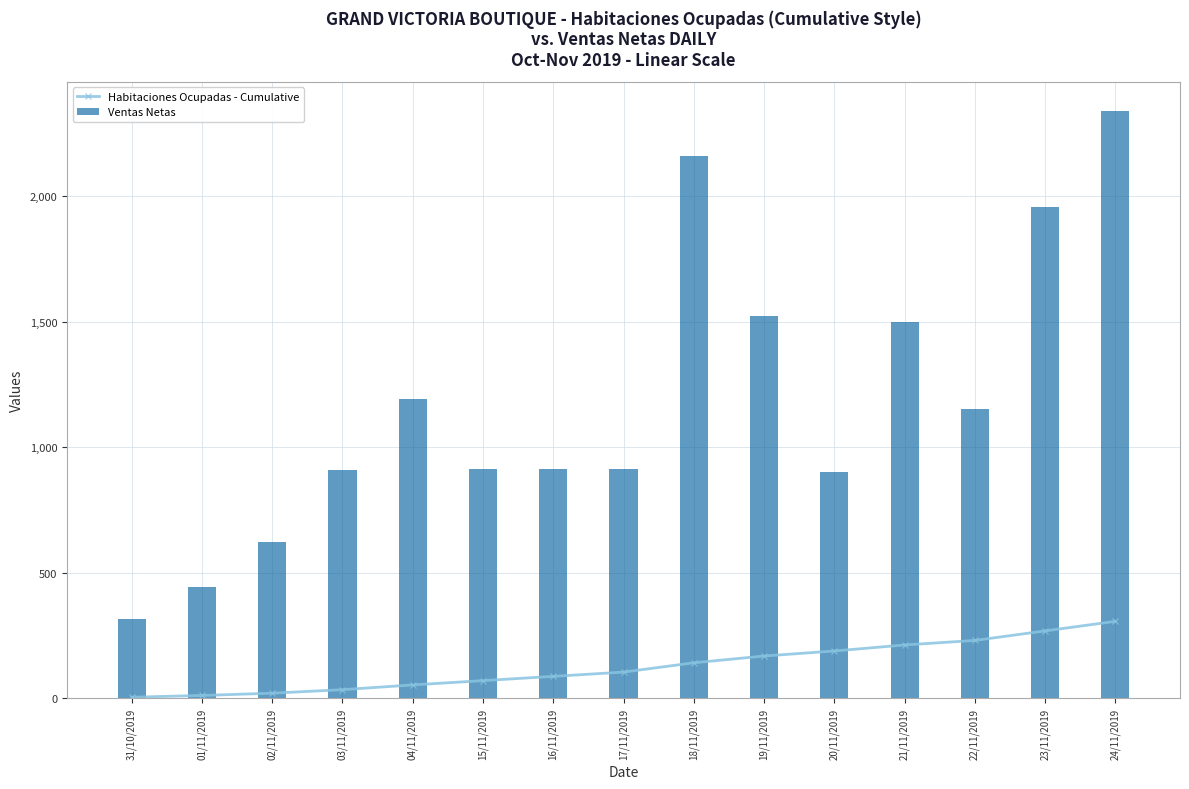

Reading left to right, what are all the values shown in this chart?

Habitaciones Ocupadas - Cumulative: 31/10/2019=5.0	01/11/2019=12.0	02/11/2019=21.0	03/11/2019=35.0	04/11/2019=54.0	15/11/2019=71.0	16/11/2019=88.0	17/11/2019=105.0	18/11/2019=142.0	19/11/2019=169.0	20/11/2019=189.0	21/11/2019=213.0	22/11/2019=231.0	23/11/2019=269.0	24/11/2019=307.0
Ventas Netas: 31/10/2019=315.4	01/11/2019=443.9	02/11/2019=621.0	03/11/2019=910.0	04/11/2019=1193.0	15/11/2019=914.4	16/11/2019=914.4	17/11/2019=914.4	18/11/2019=2159.7	19/11/2019=1520.9	20/11/2019=901.6	21/11/2019=1500.0	22/11/2019=1152.0	23/11/2019=1957.8	24/11/2019=2337.8